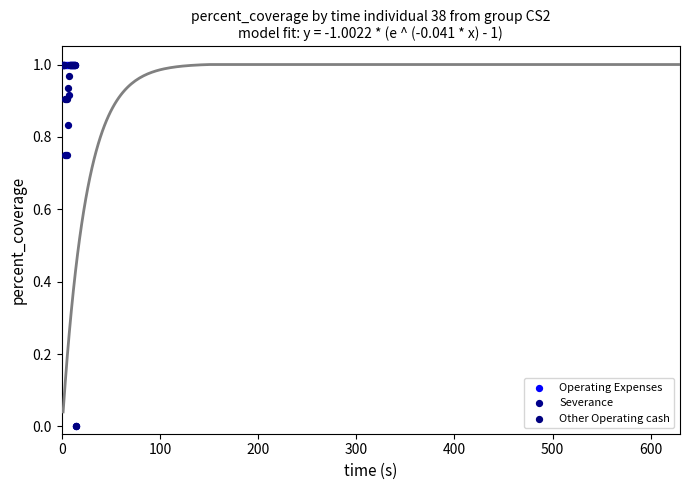

What are all the series names shown in the legend?

Operating Expenses, Severance, Other Operating cash